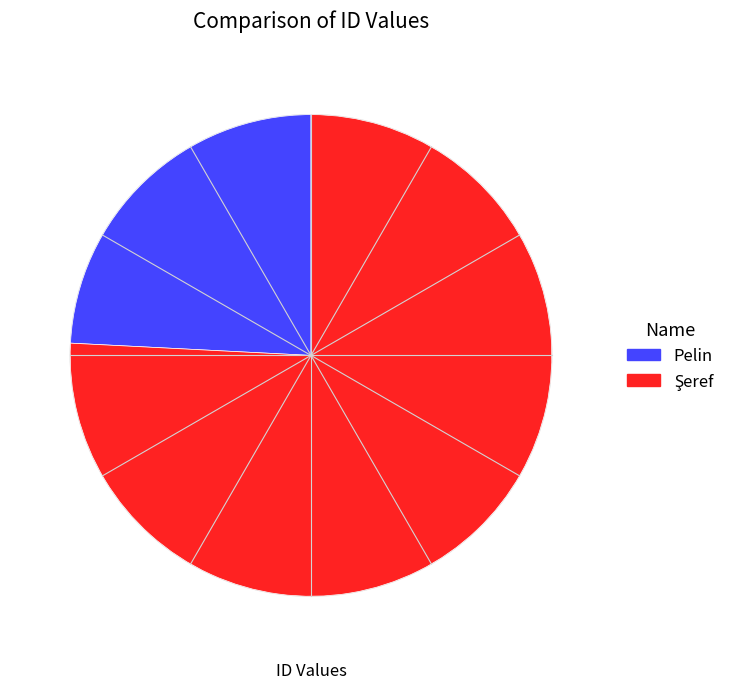

What is the largest slice in the pie chart?

Şeref